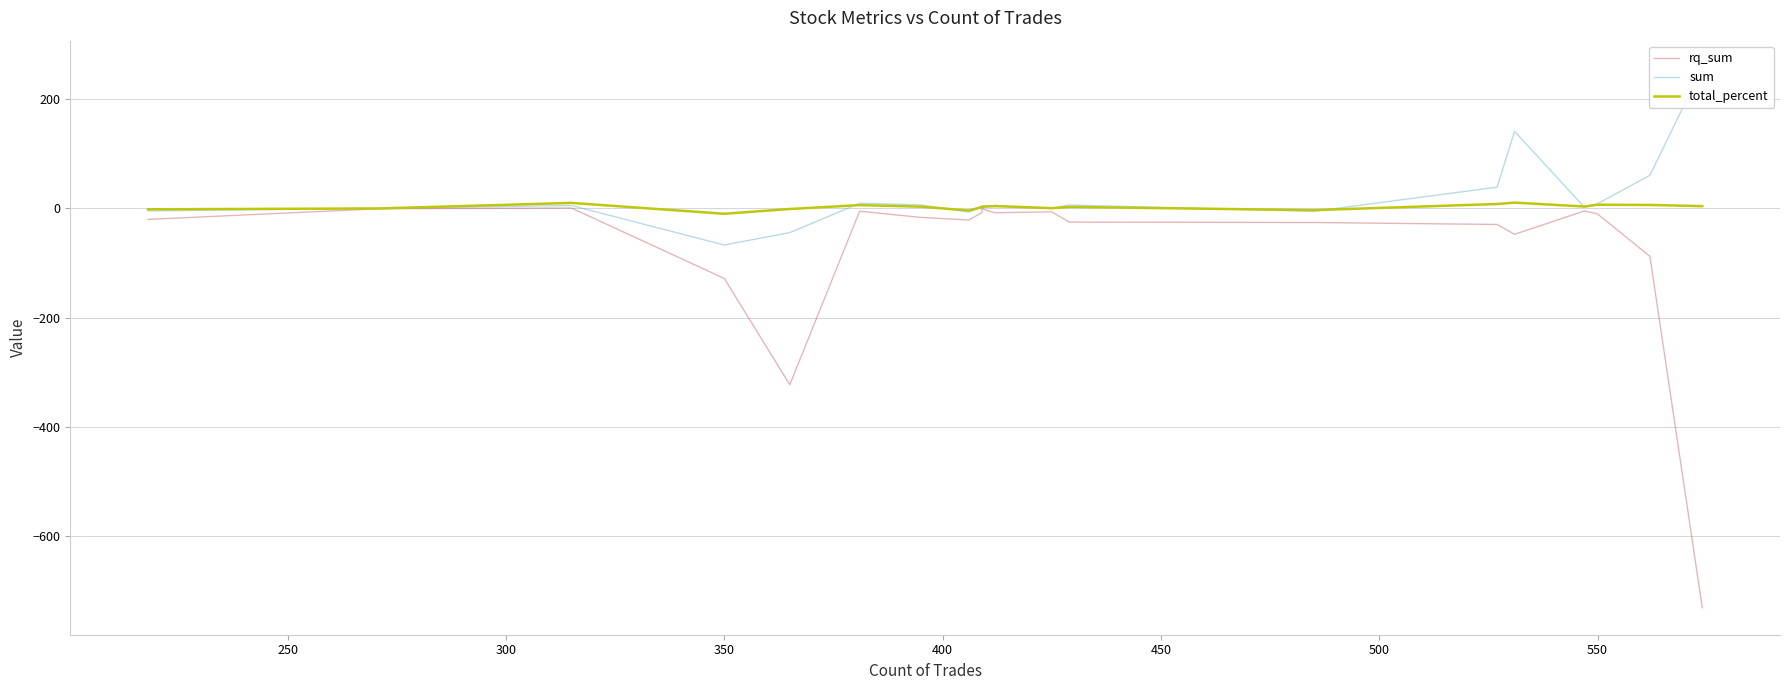

What is the approximate value of total_percent at 500?

2.9